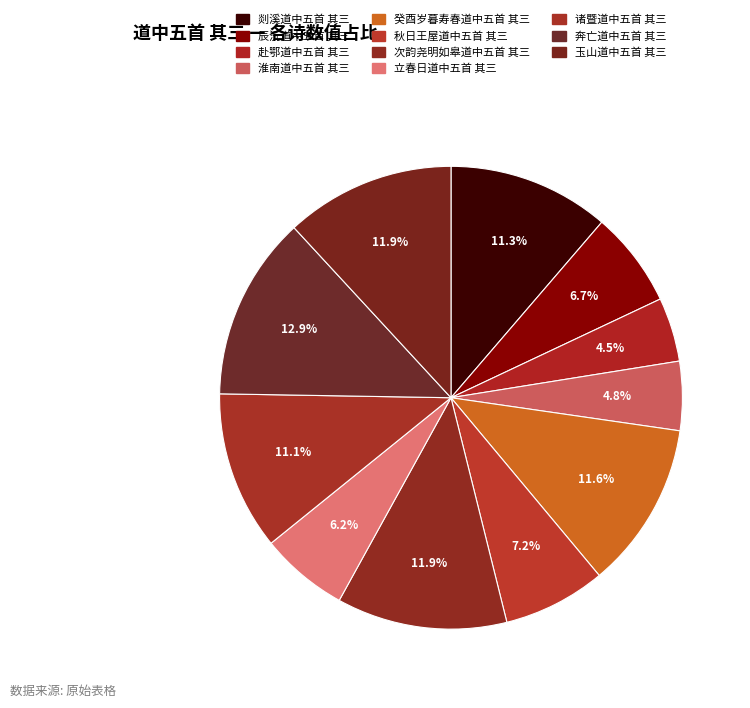

To the nearest percent, what portion does 赴鄂道中五首 其三 represent?

4%